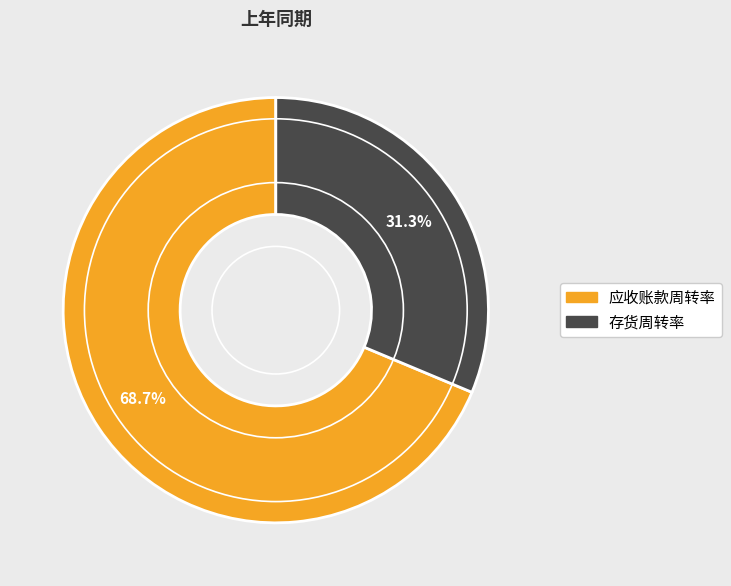

The 应收账款周转率 slice represents 77% of the pie. True or false?

False